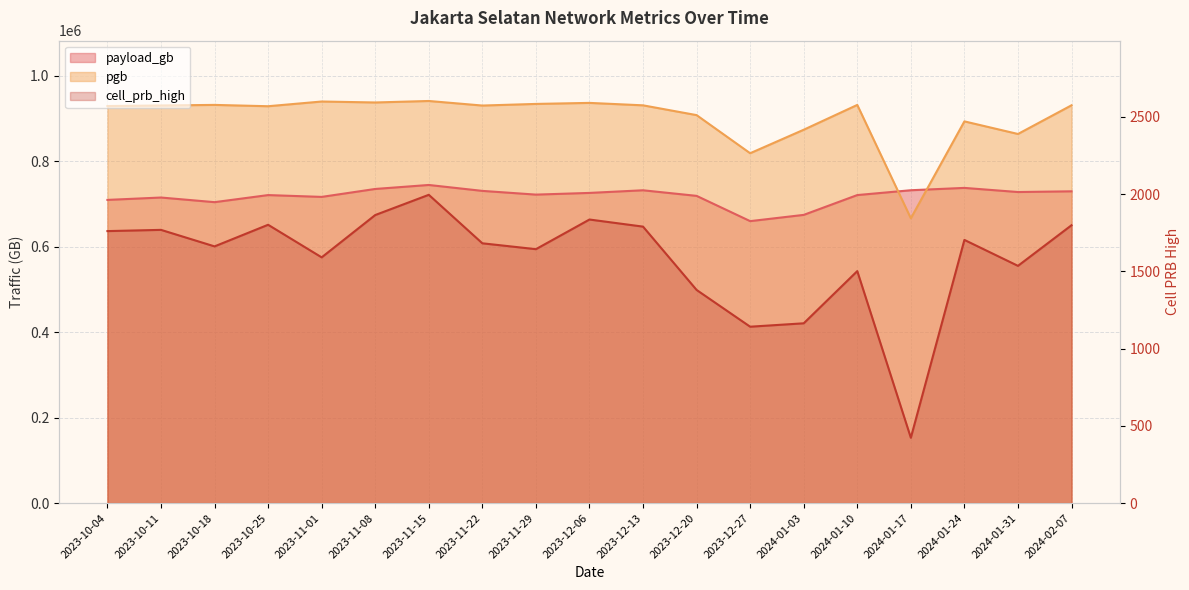

What is the spread (max minus min) of values at 2024-01-03?

872069.0